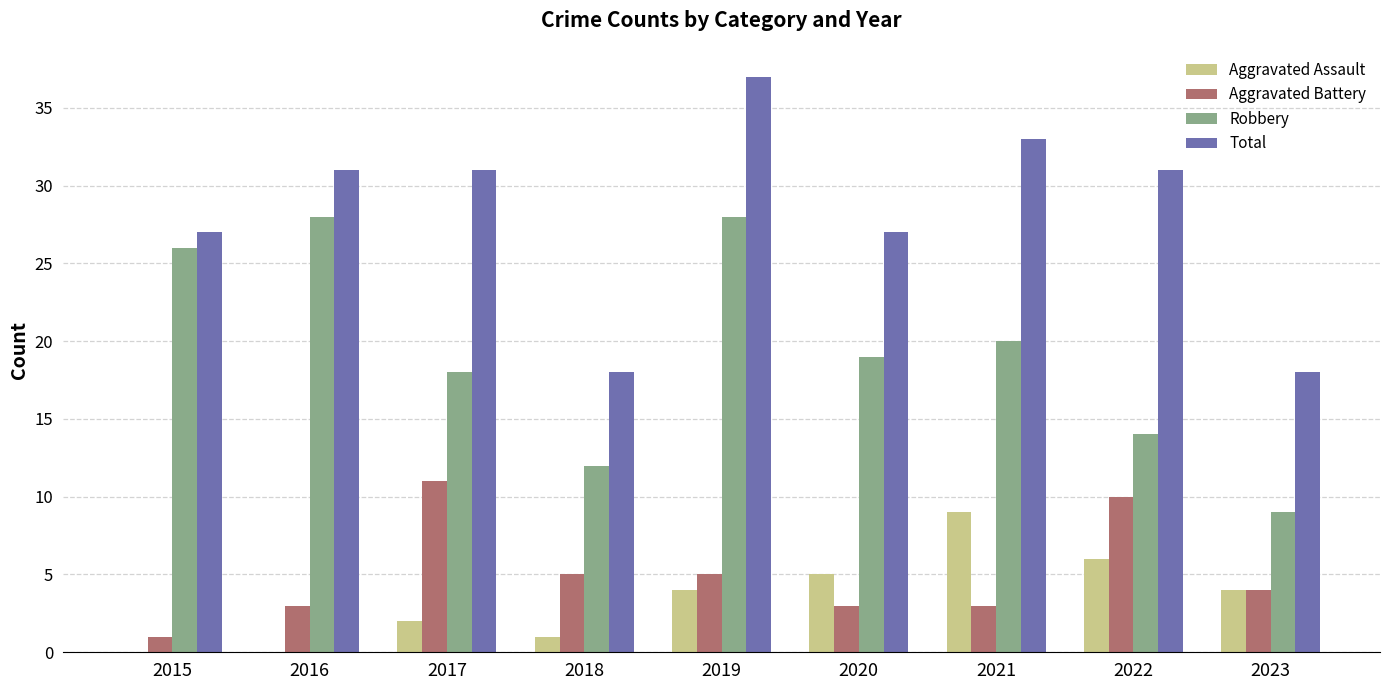

Which series changed the most between 2015 and 2016?

Total